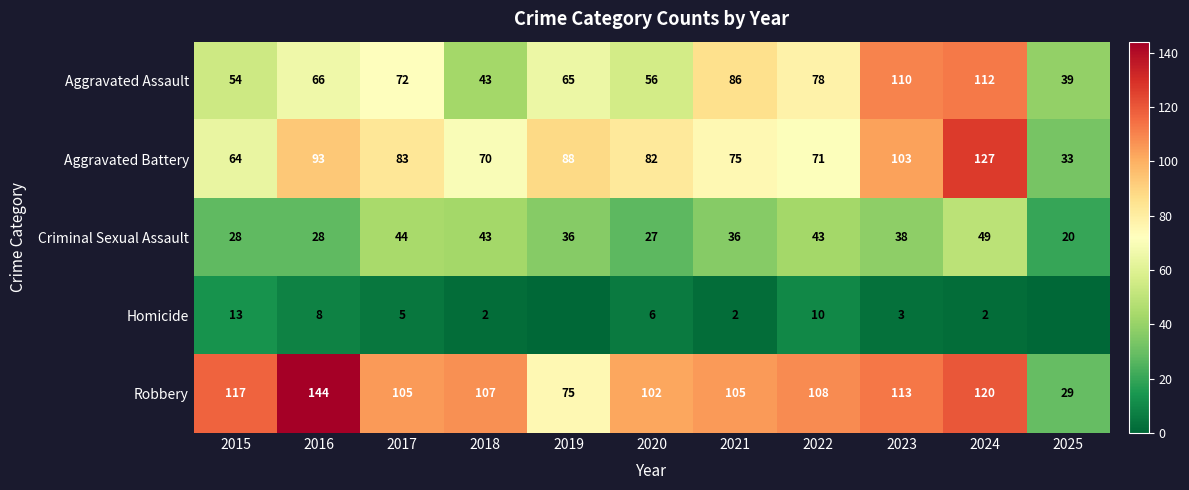

Rank the series at 2015 from lowest to highest value.

Homicide, Criminal Sexual Assault, Aggravated Assault, Aggravated Battery, Robbery